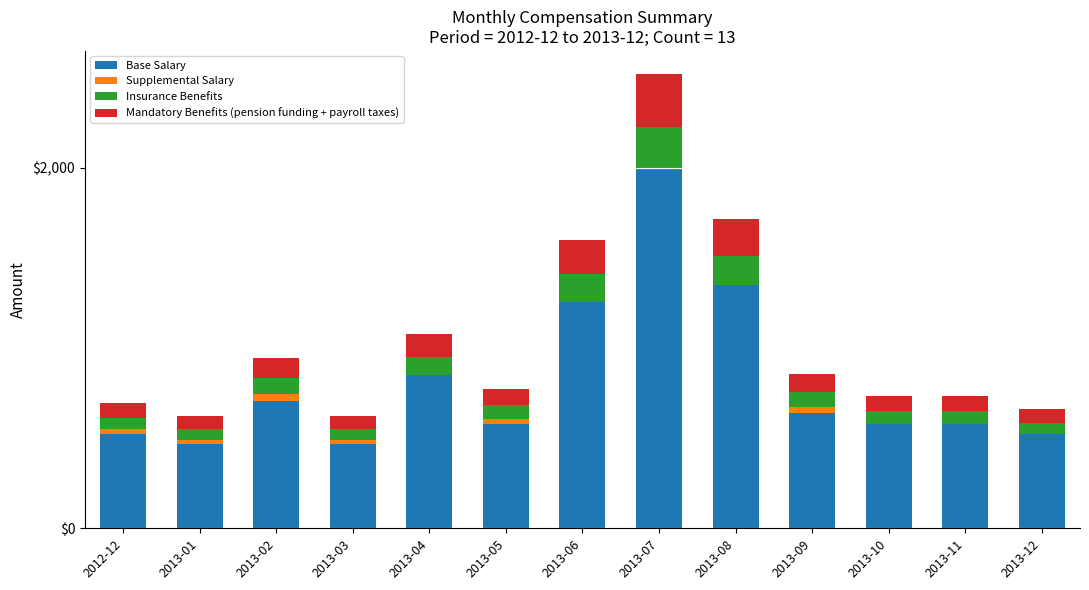

Is it true that Base Salary equals 522.5 at 2013-12?

True